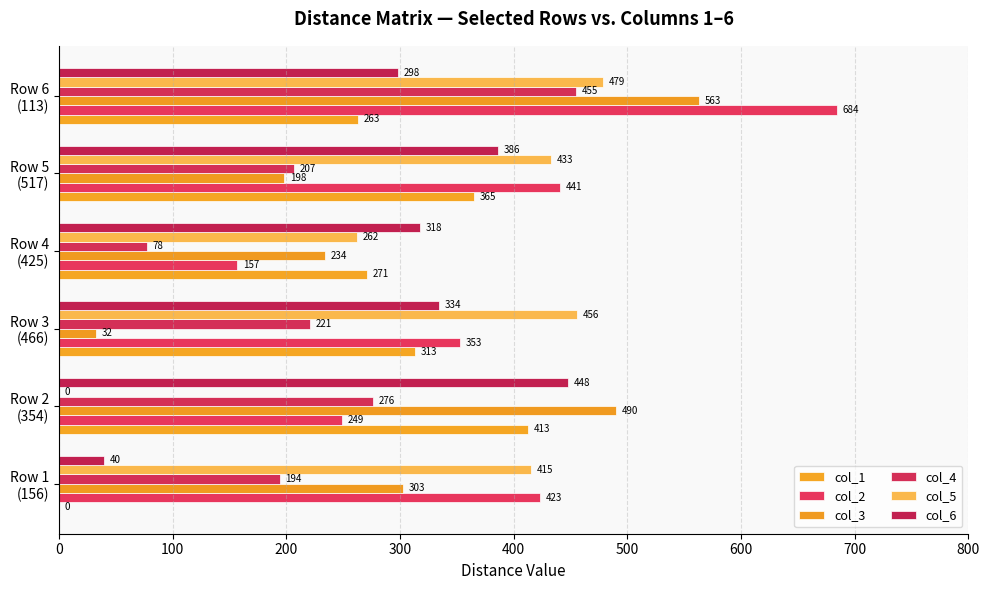

Reading right to left, transcribe all the data shown in this chart.

col_1: 263.0	365.0	271.0	313.0	413.0	0.0
col_2: 684.0	441.0	157.0	353.0	249.0	423.0
col_3: 563.0	198.0	234.0	32.4	490.0	303.0
col_4: 455.0	207.0	77.7	221.0	276.0	194.0
col_5: 479.0	433.0	262.0	456.0	0.0	415.0
col_6: 298.0	386.0	318.0	334.0	448.0	40.0